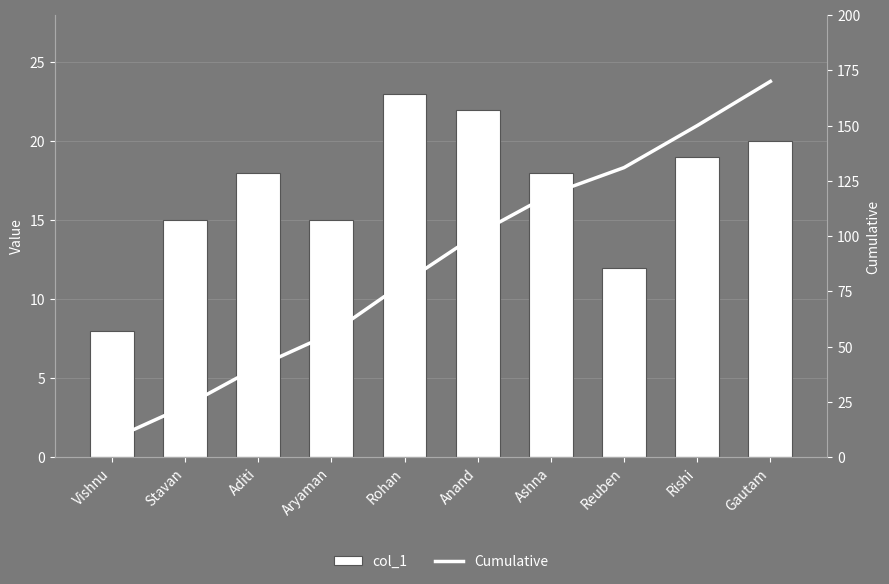

What is the difference between the maximum and minimum values in the col_1 series?

15